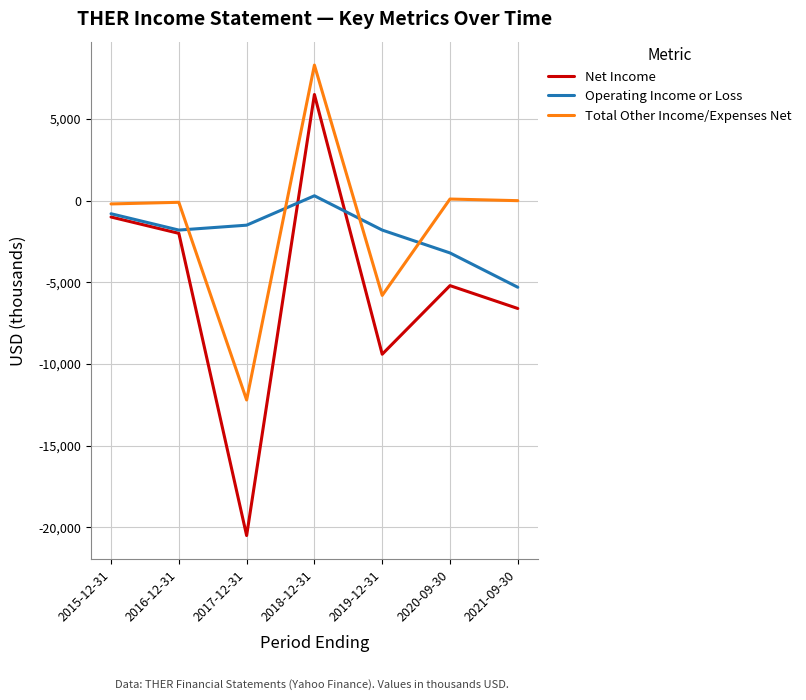

Does the chart have visible grid lines?

Yes